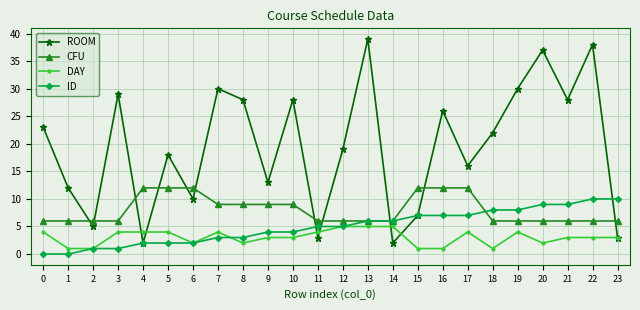

Between 22 and 23, which series saw the biggest shift?

ROOM